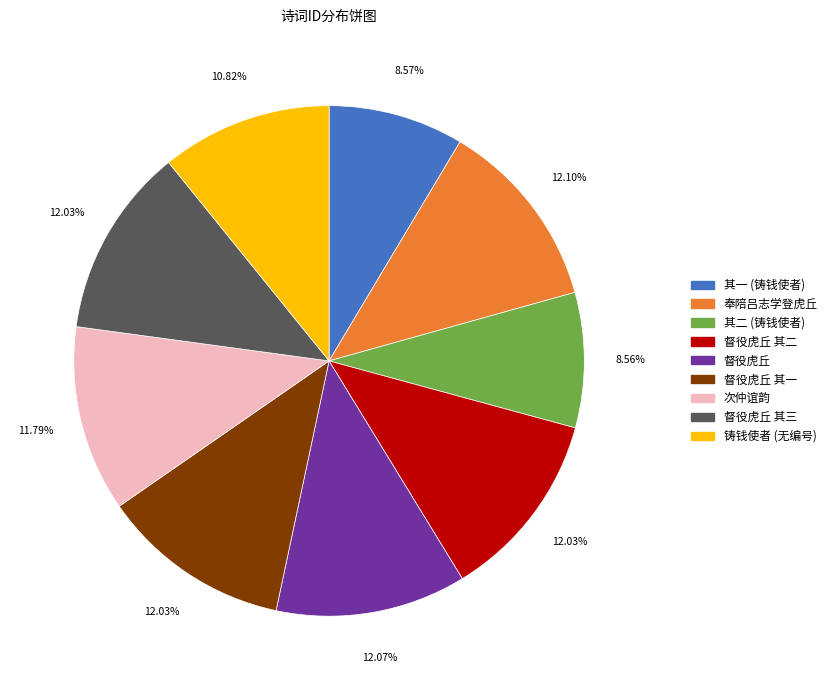

Does any single category account for the majority?

No